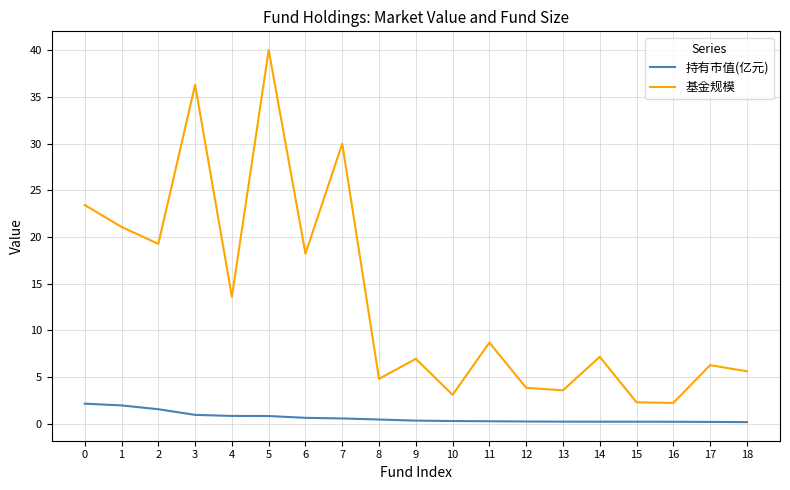

At 18, list the series in order from smallest to largest.

持有市值(亿元), 基金规模